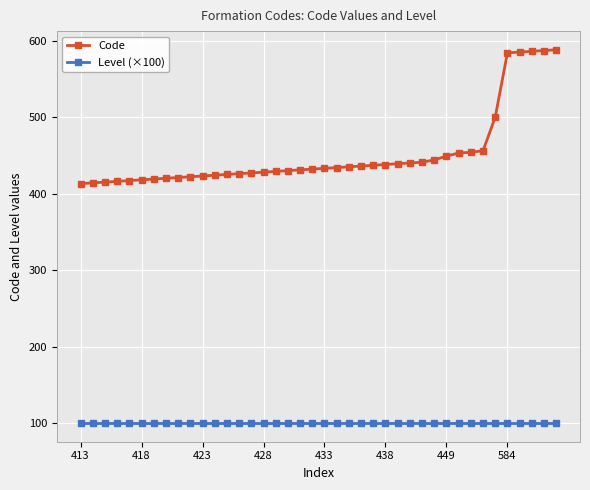

What is the average value of the Code series?

452